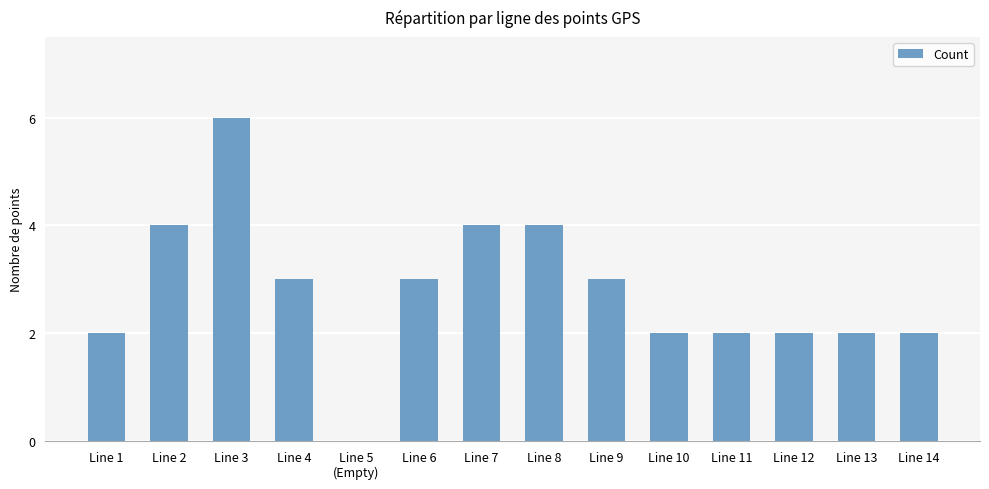

Read the value at Line 9.

3